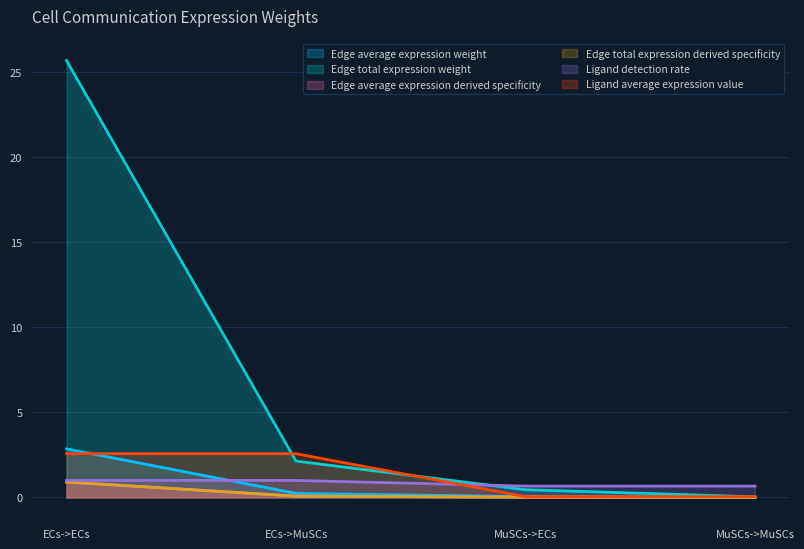

What is the difference between the maximum and minimum values in the Edge total expression derived specificity series?

25.6